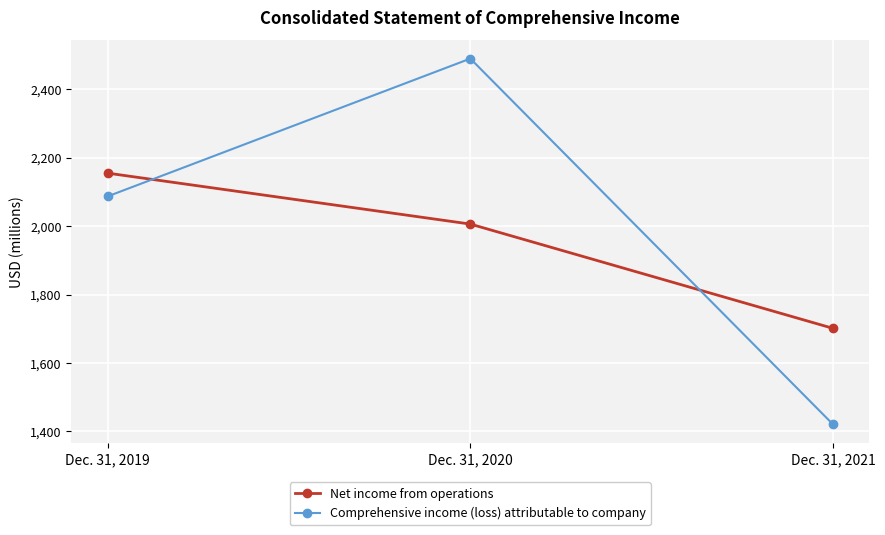

Which series changed the most between Dec. 31, 2020 and Dec. 31, 2021?

Comprehensive income (loss) attributable to company